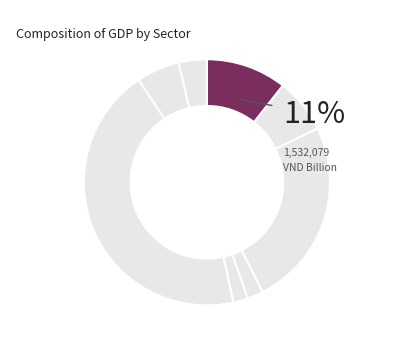

The Public Administration slice represents 1% of the pie. True or false?

False